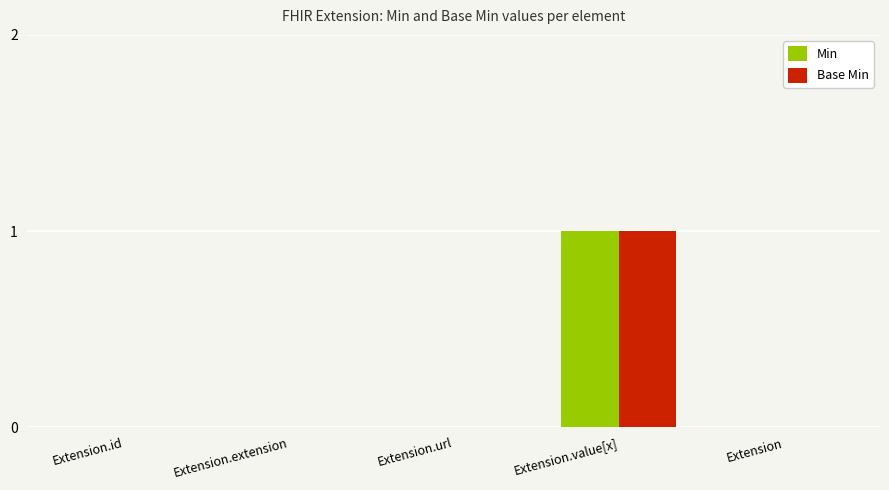

Reading left to right, transcribe all the data shown in this chart.

Min: Extension.id=0	Extension.extension=0	Extension.url=0	Extension.value[x]=1	Extension=0
Base Min: Extension.id=0	Extension.extension=0	Extension.url=0	Extension.value[x]=1	Extension=0